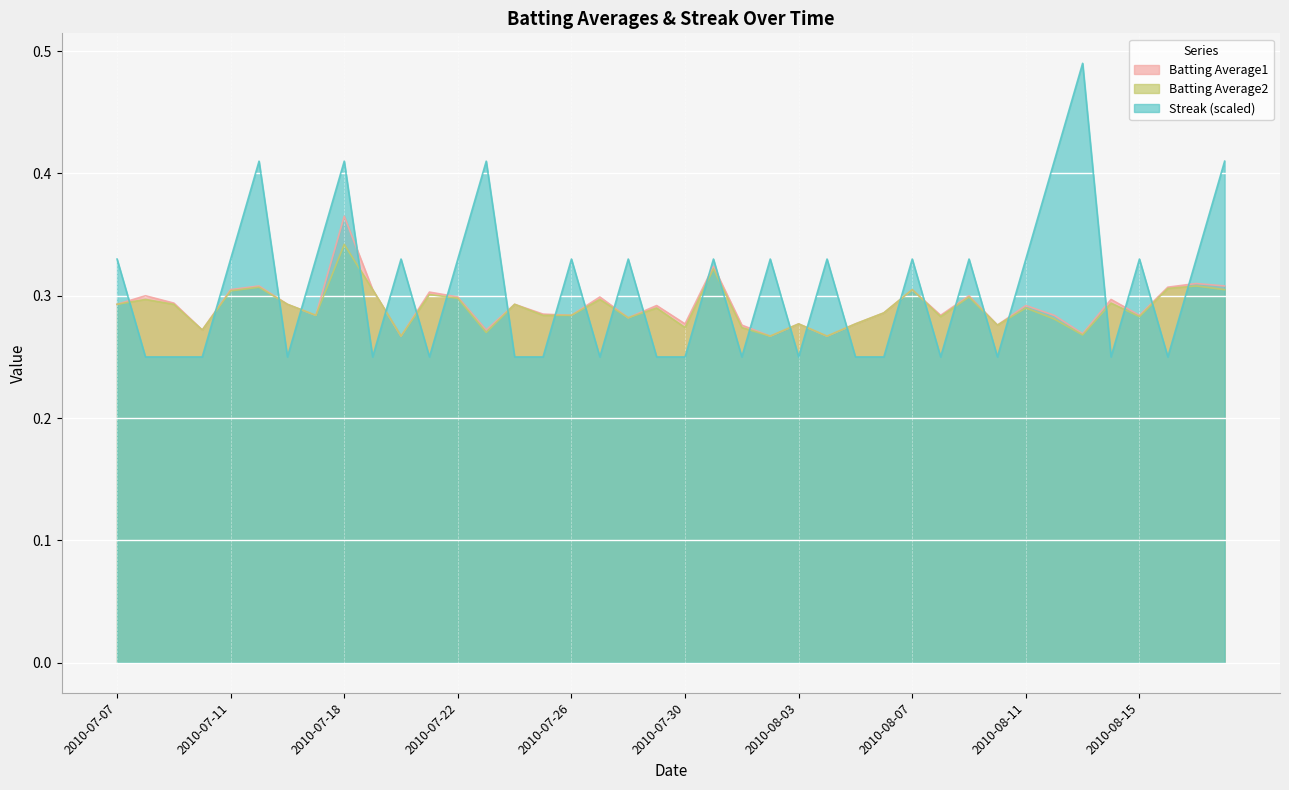

What is the sum of the Batting Average2 values at 2010-07-29 and 2010-07-25?

0.6